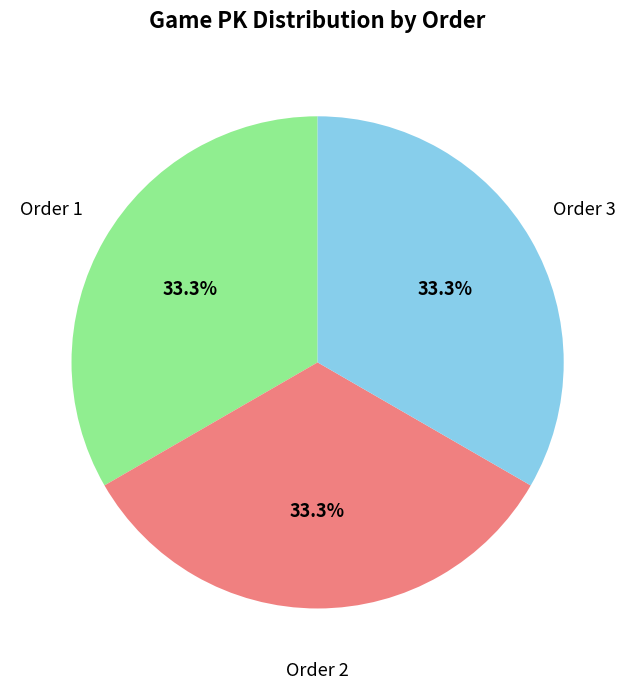

Is there any slice that represents more than half of the pie?

No